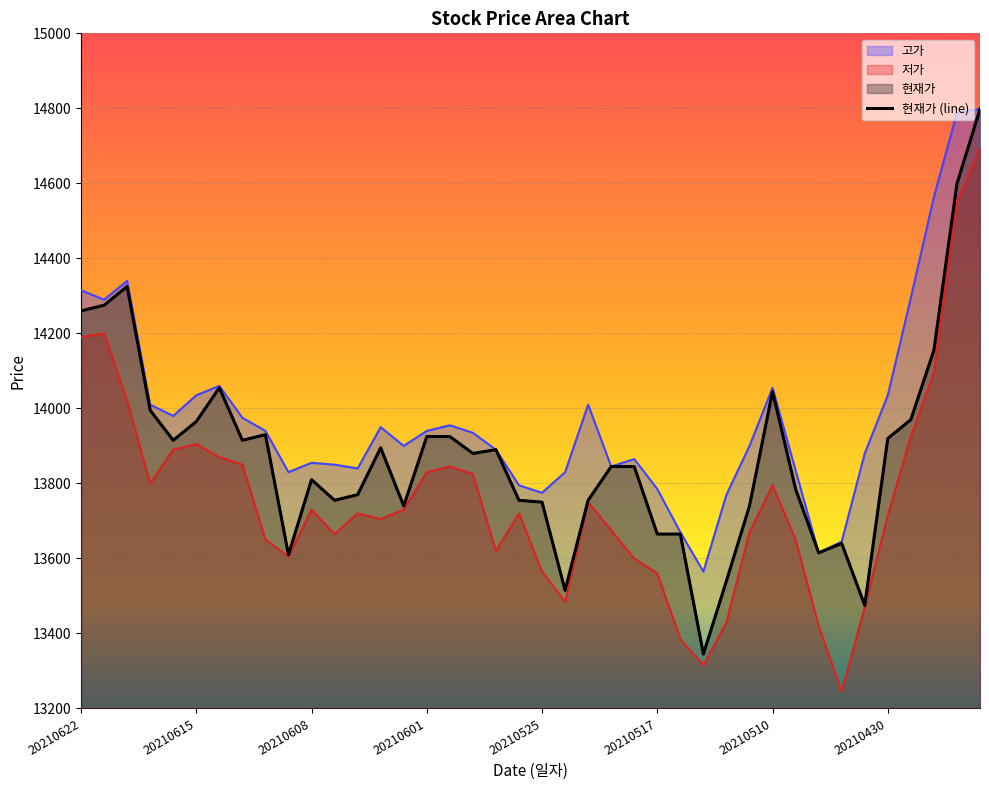

True or false: the data shows 4417 at 9.

False